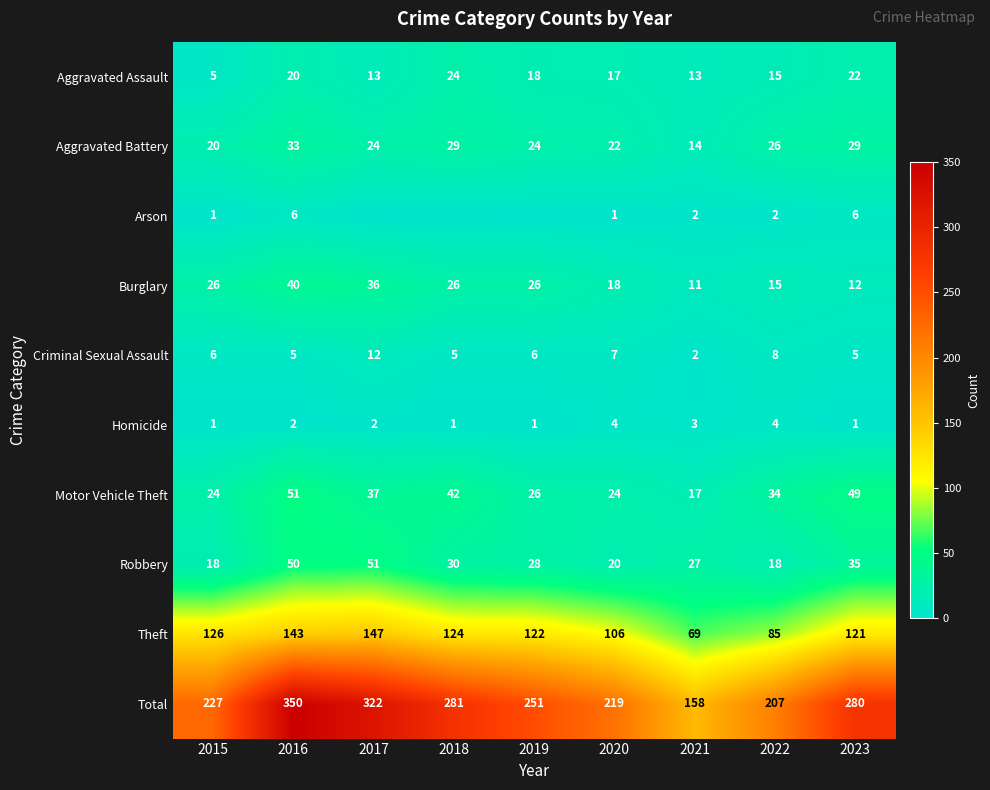

Is the value of Burglary at 2022 greater than the value of Aggravated Battery at 2020?

No